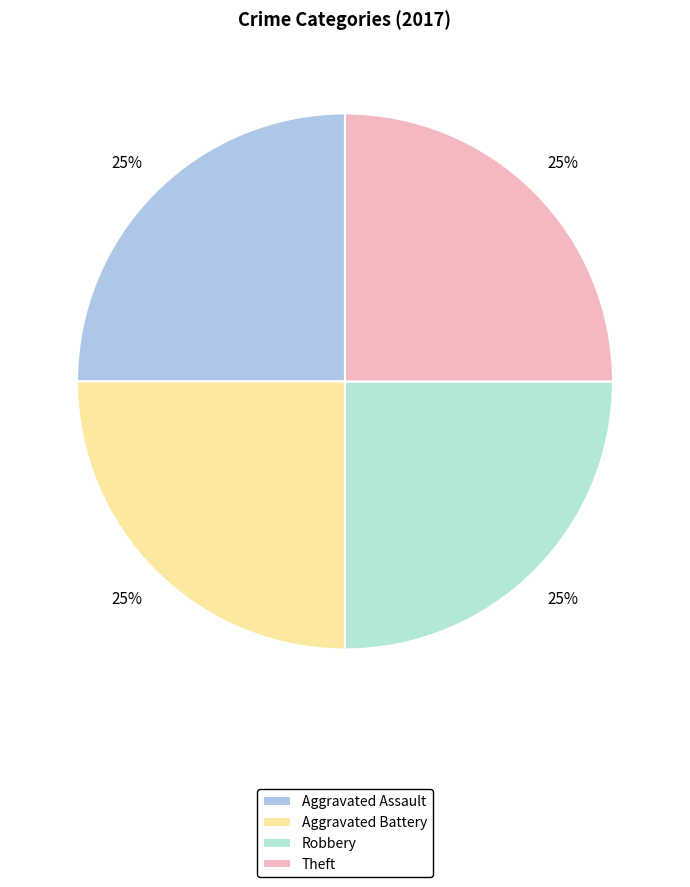

Which category has the biggest portion of the pie?

Aggravated Assault